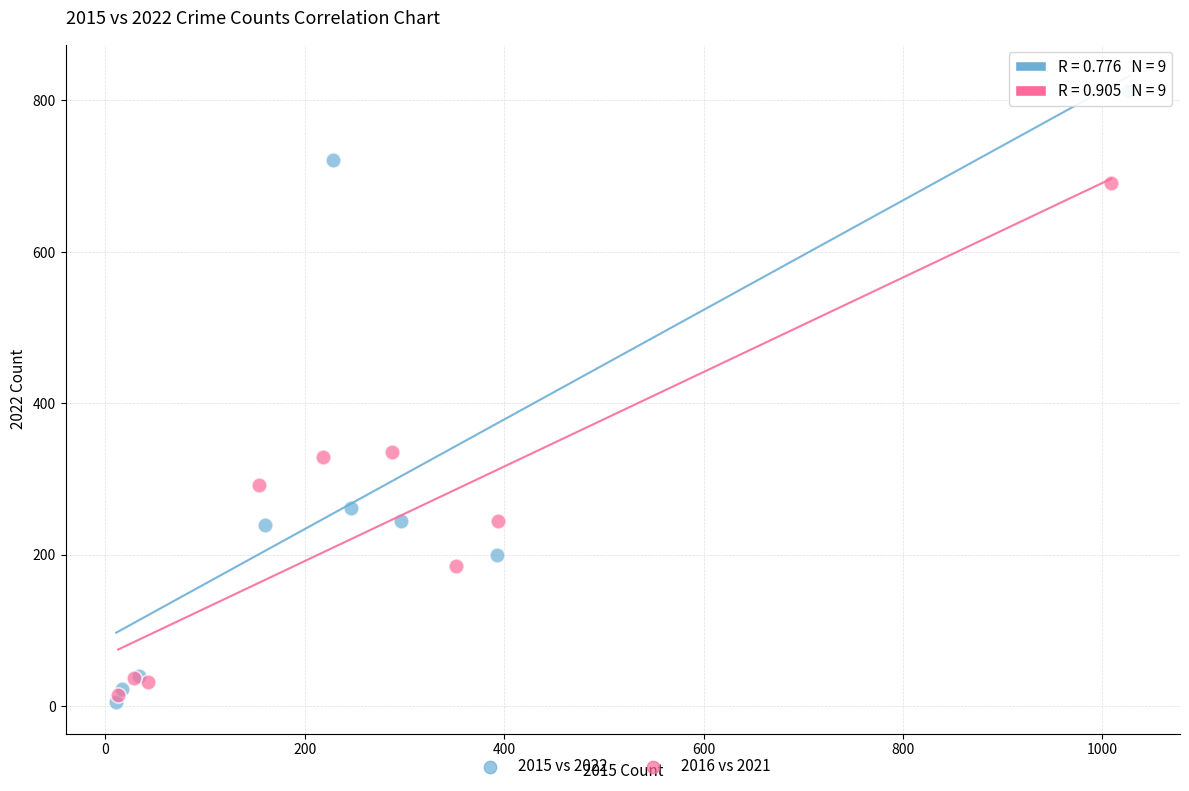

Which series has the widest spread of Y values?

2015 vs 2022